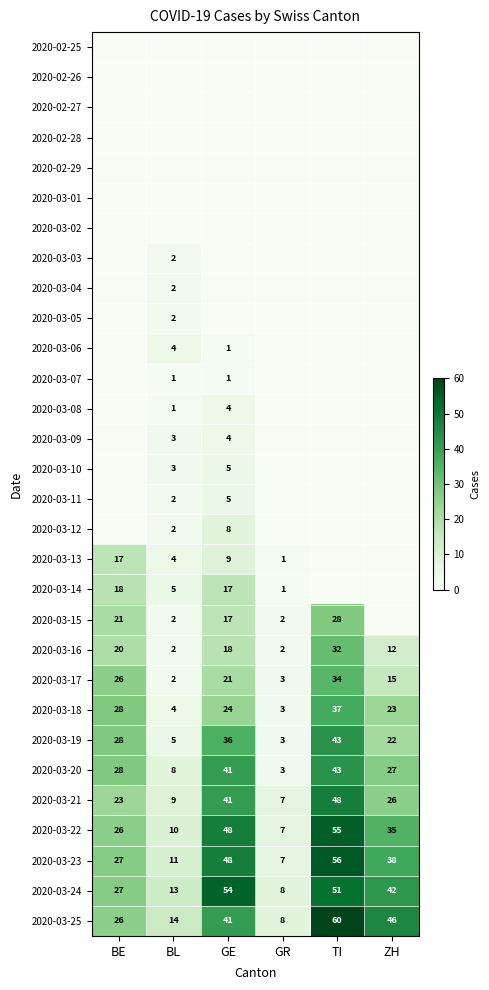

What is the sum of the 2020-03-24 values at ZH and GR?

50